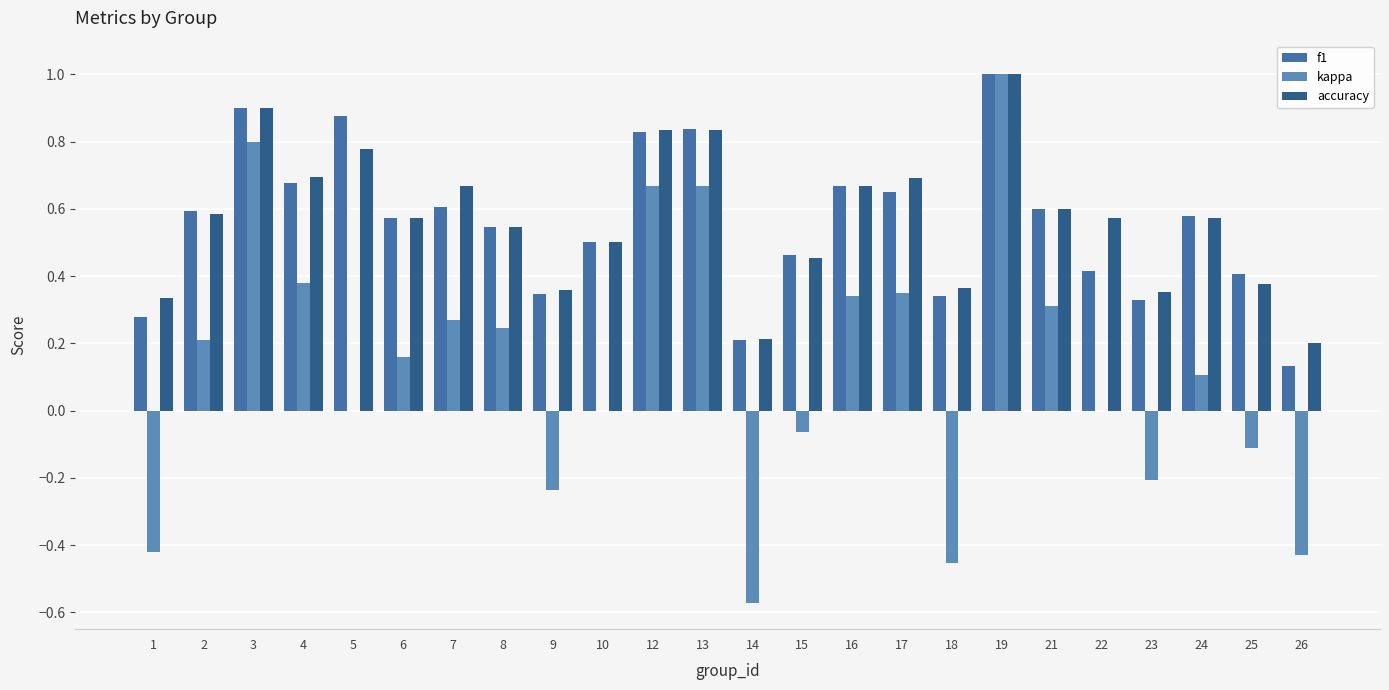

Which series changed the most between 2 and 16?

kappa